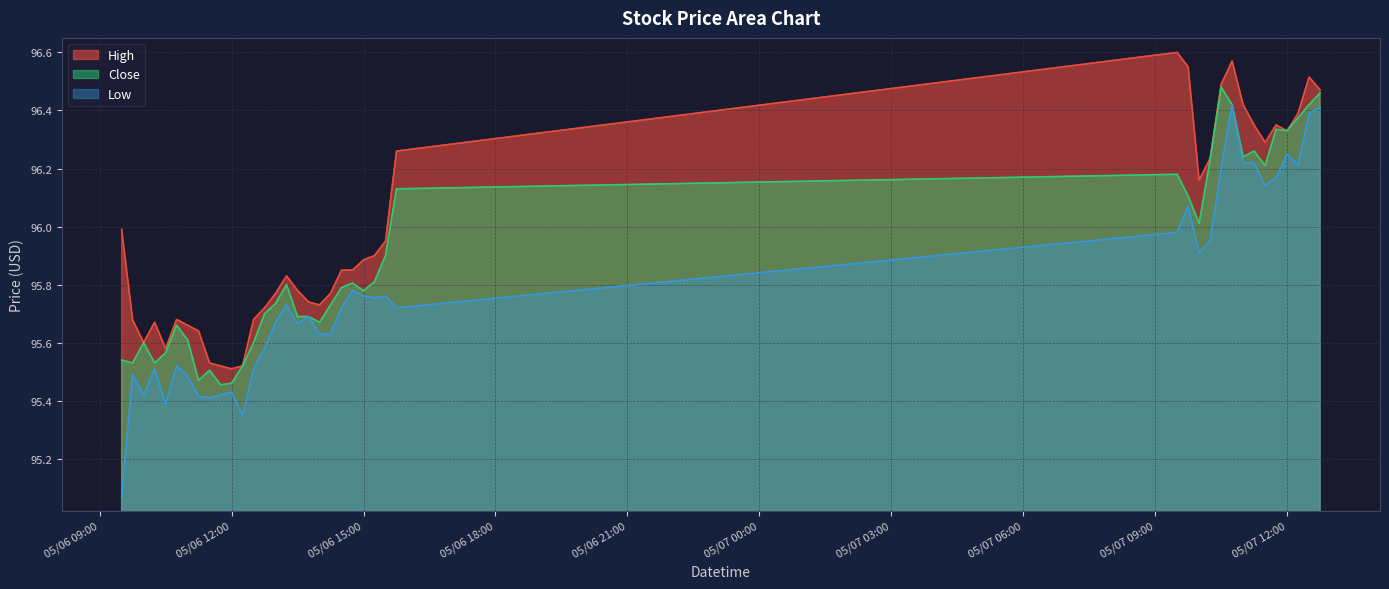

What is the value of the High point at the 35th from the left?

96.3